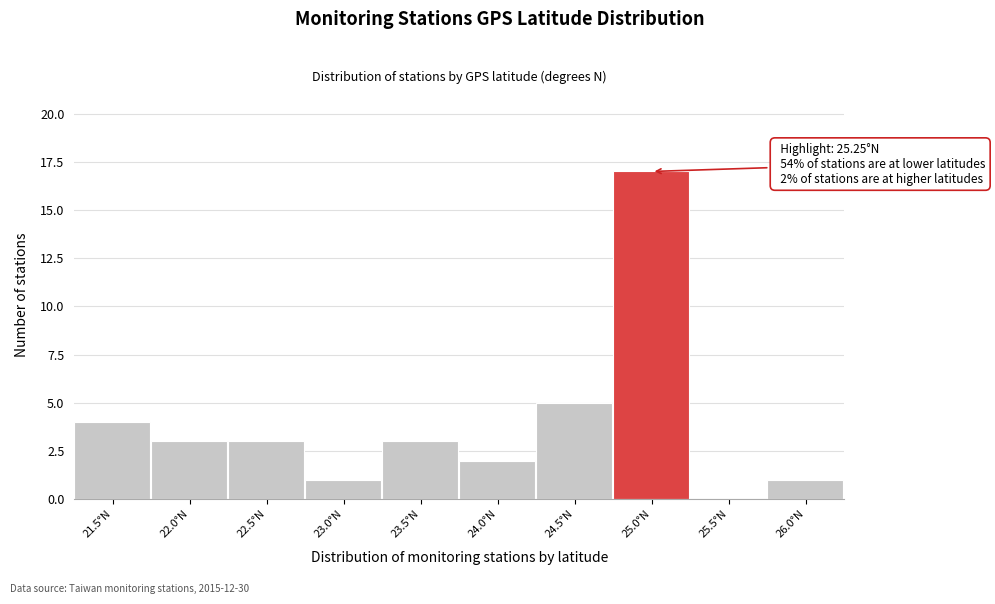

Reading left to right, what are all the values shown in this chart?

21.5°N=4	22.0°N=3	22.5°N=3	23.0°N=1	23.5°N=3	24.0°N=2	24.5°N=5	25.0°N=17	25.5°N=0	26.0°N=1